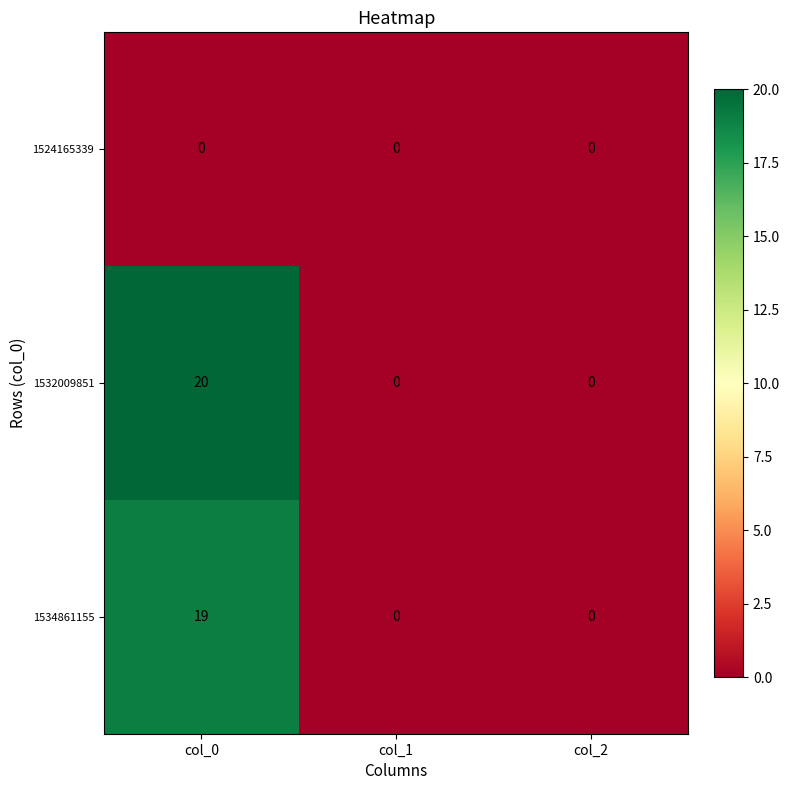

Reading left to right, what are all the values shown in this chart?

1524165339: col_0=0	col_1=0	col_2=0
1532009851: col_0=20	col_1=0	col_2=0
1534861155: col_0=19	col_1=0	col_2=0